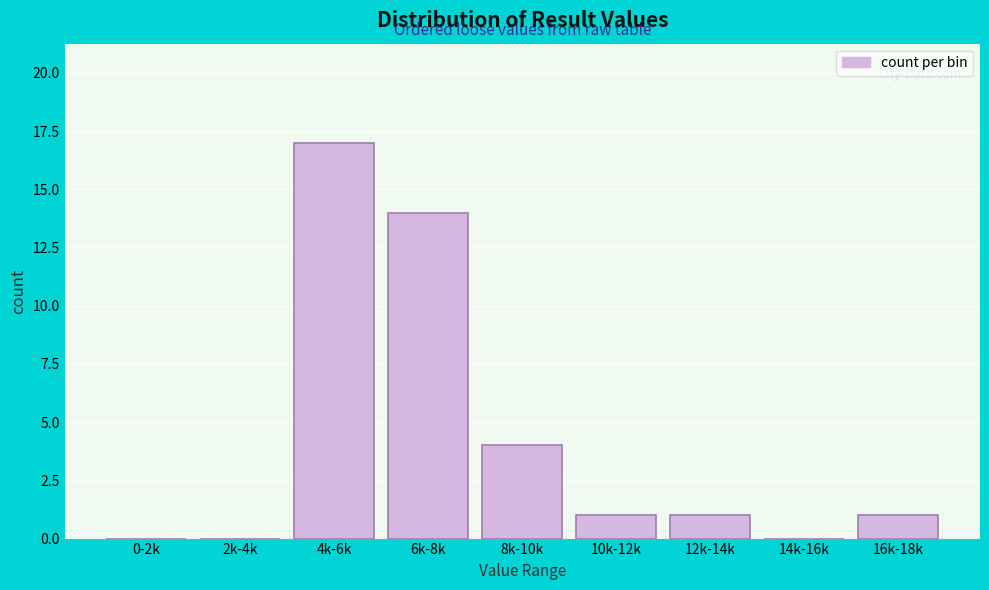

Reading left to right, extract all data points from this chart.

0-2k=0	2k-4k=0	4k-6k=17	6k-8k=14	8k-10k=4	10k-12k=1	12k-14k=1	14k-16k=0	16k-18k=1